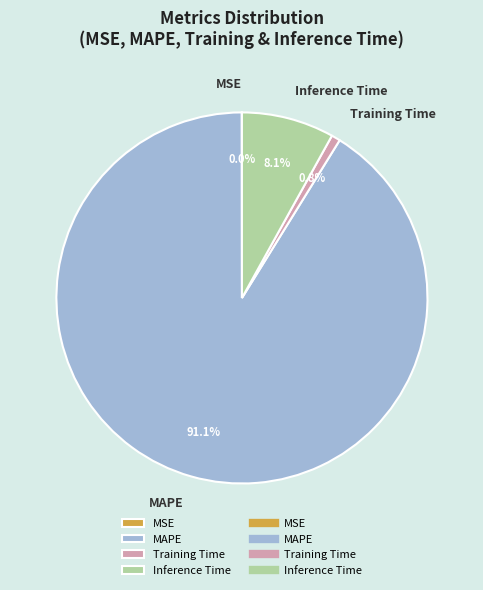

Combined, do MAPE and Inference Time account for over 50%?

Yes